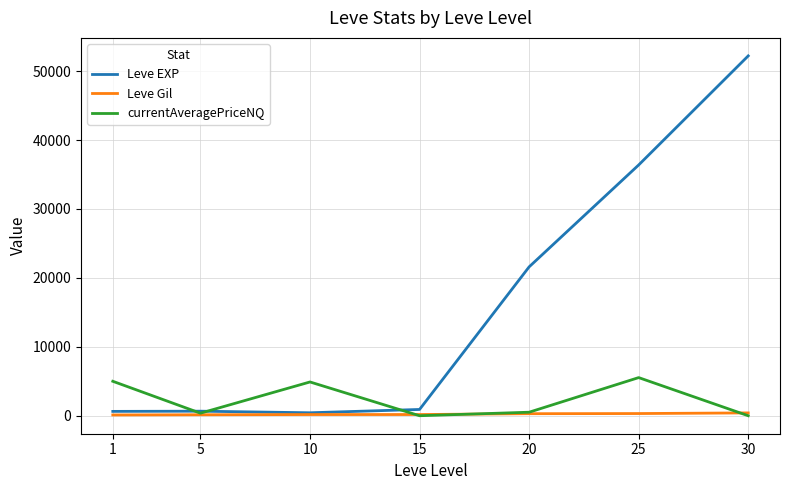

True or false: currentAveragePriceNQ has more than 1 interior local peaks.

True